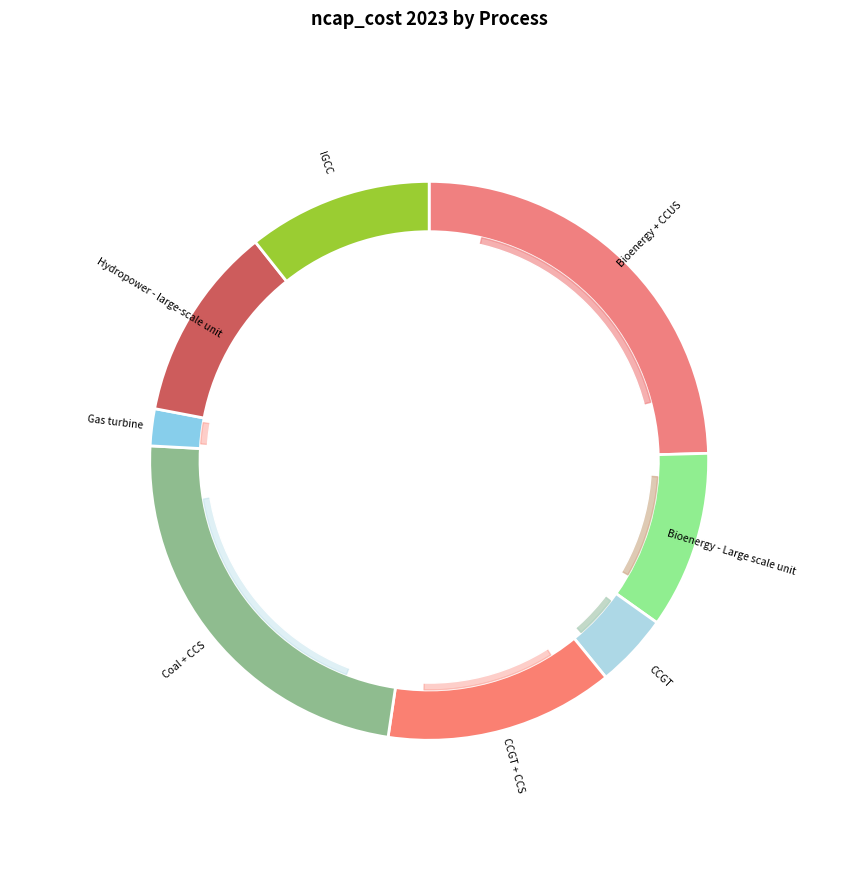

To the nearest percent, what is the average slice percentage?

12%